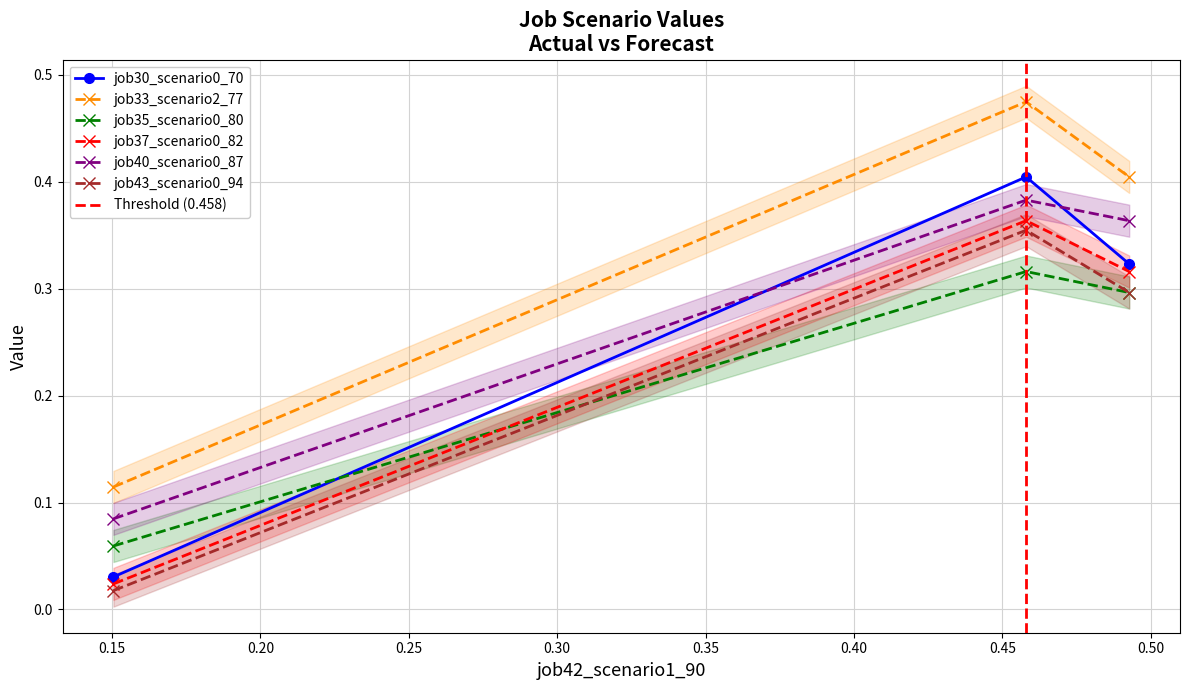

What is the approximate value of job43_scenario0_94 at B11?

0.3